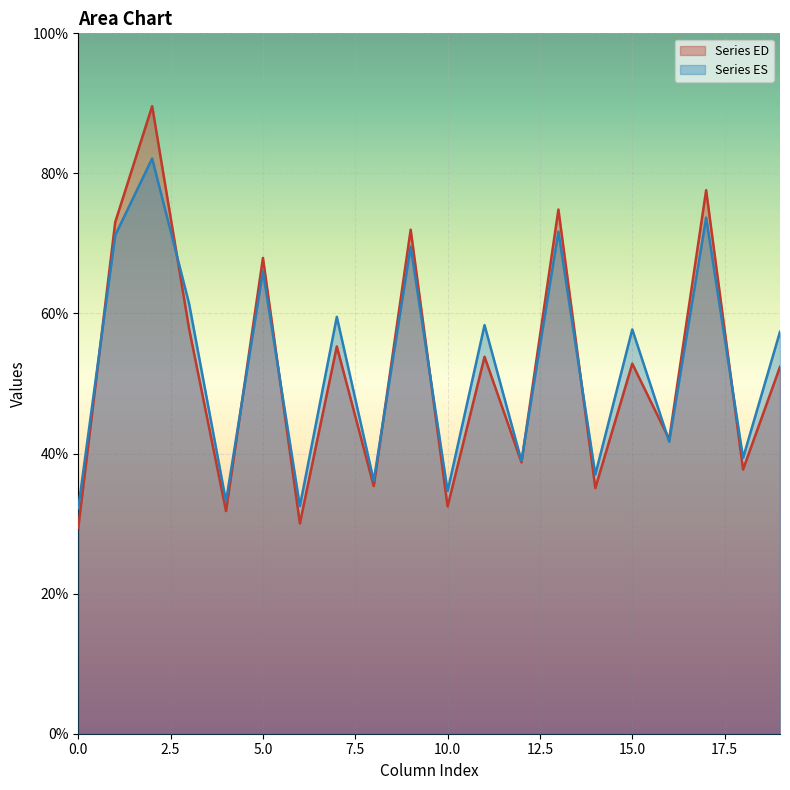

Which series has the largest range (max minus min)?

Series ED